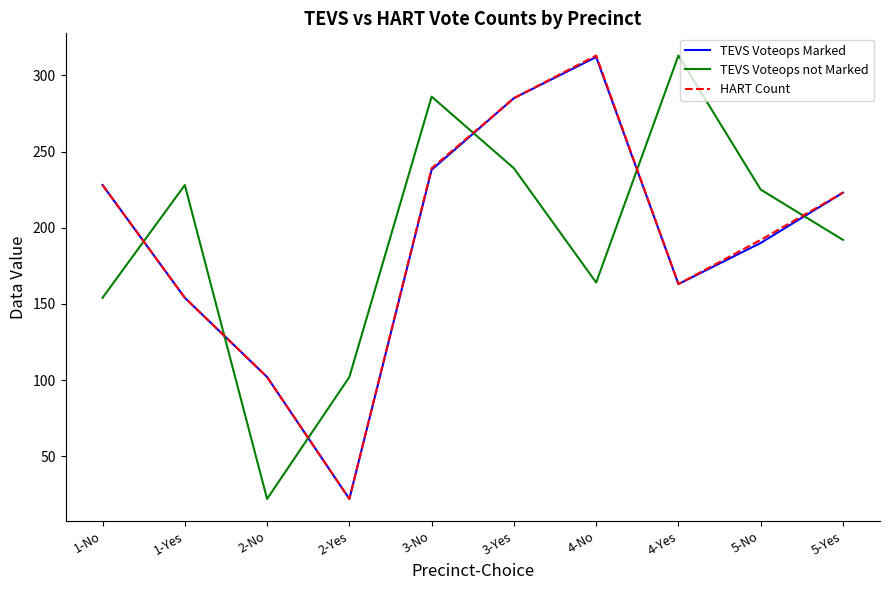

What is the sum of all TEVS Voteops not Marked values?

1925